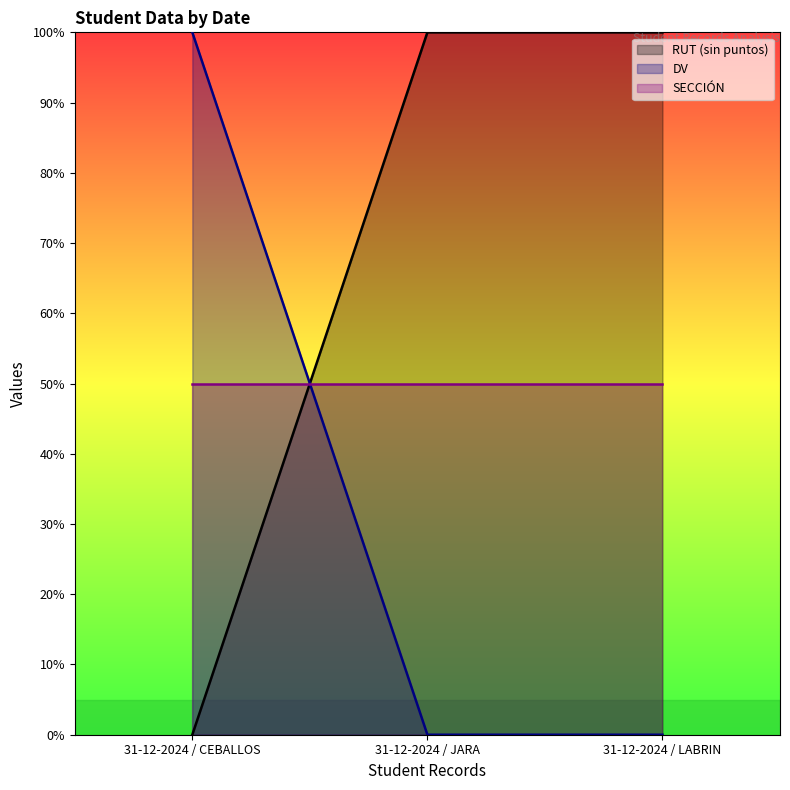

Does the chart have visible grid lines?

No